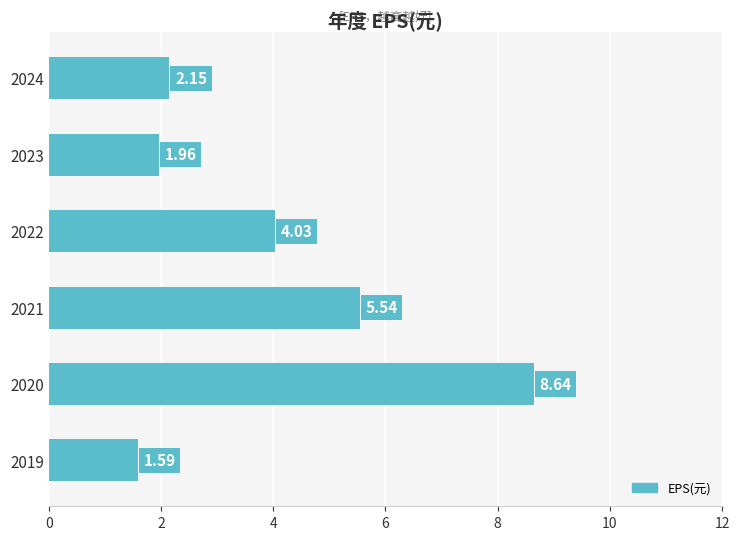

List the labels in order of value, smallest first.

2019, 2023, 2024, 2022, 2021, 2020